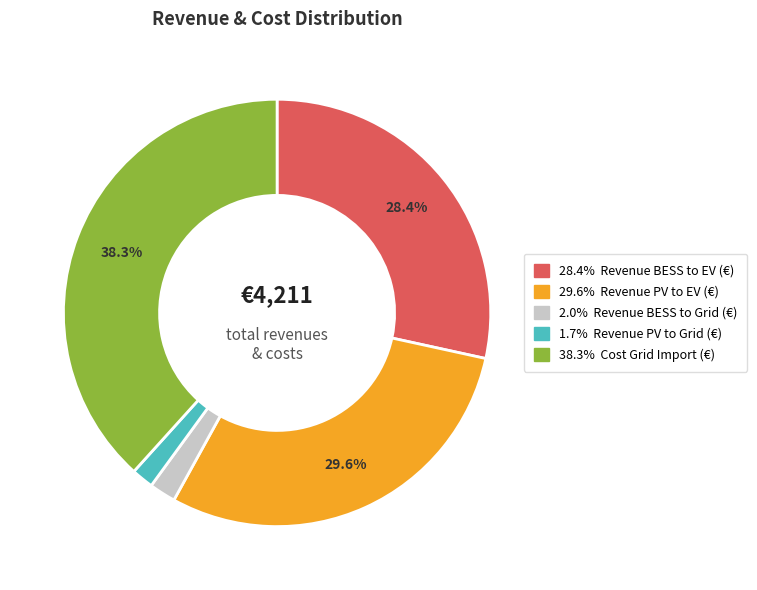

Count the number of slices in the pie.

5